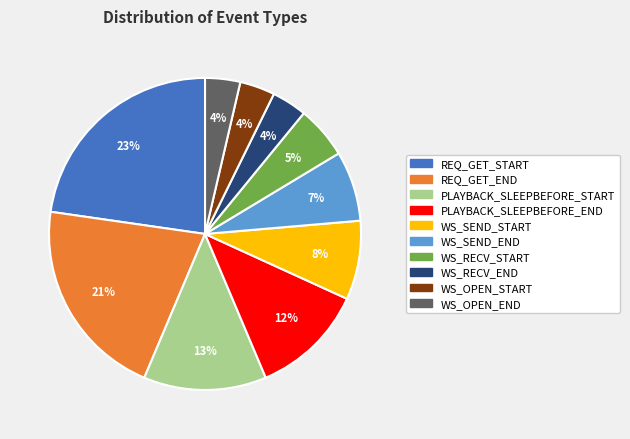

Combined, do PLAYBACK_SLEEPBEFORE_END and WS_RECV_START account for over 50%?

No